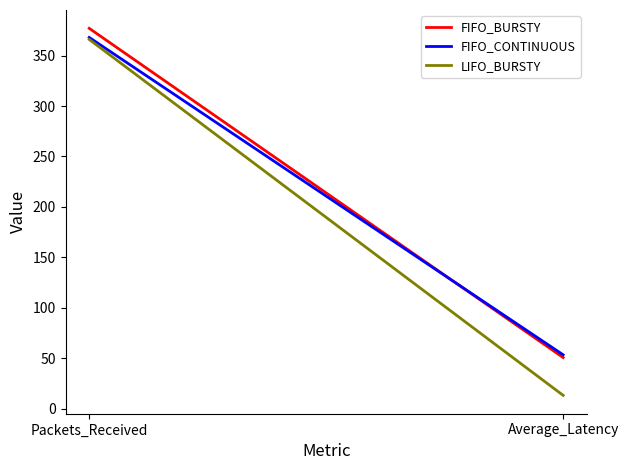

At which category is the sum across all series the highest?

Packets_Received